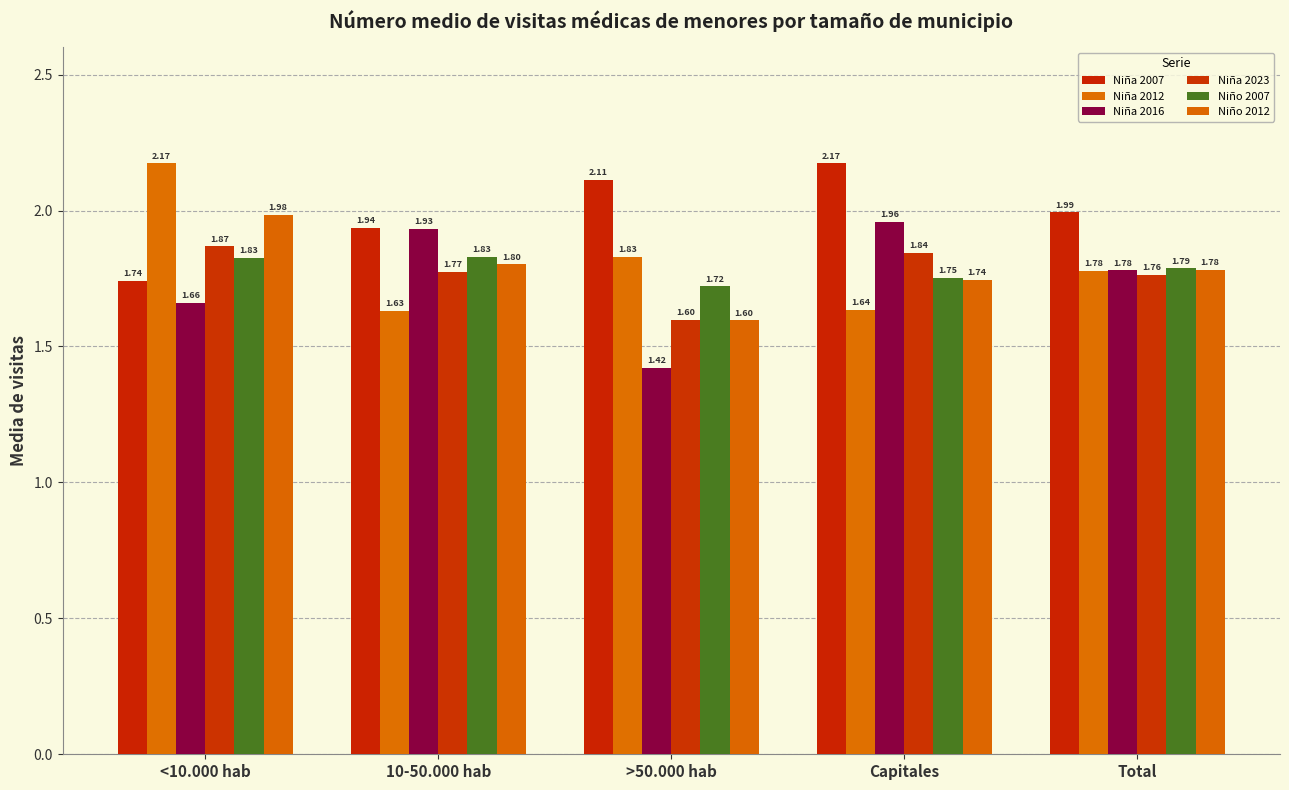

How many series are shown in this chart?

6